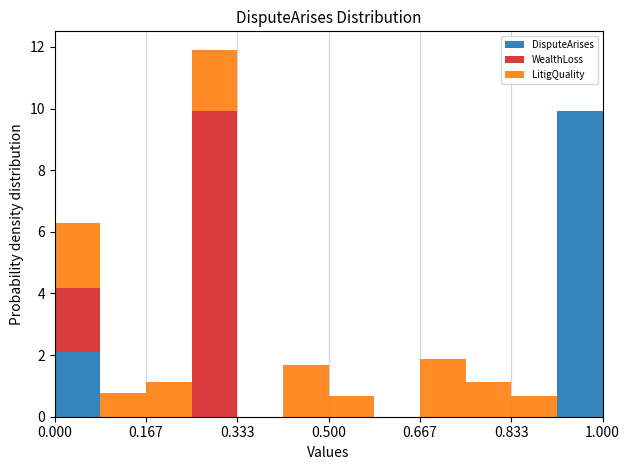

Reading left to right, transcribe this chart: for each stacked bar, give the range it covers on the x-axis and its total height. Neither the bar edges nor the heights are printed on the chart, so give them approximately, as read against the axes.

0.00 to 0.08: 6.2
0.08 to 0.16: 0.8
0.16 to 0.26: 1.2
0.26 to 0.34: 12.0
0.34 to 0.42: 0
0.42 to 0.50: 1.6
0.50 to 0.58: 0.6
0.58 to 0.66: 0
0.66 to 0.76: 1.8
0.76 to 0.84: 1.2
0.84 to 0.92: 0.6
0.92 to 1.00: 10.0